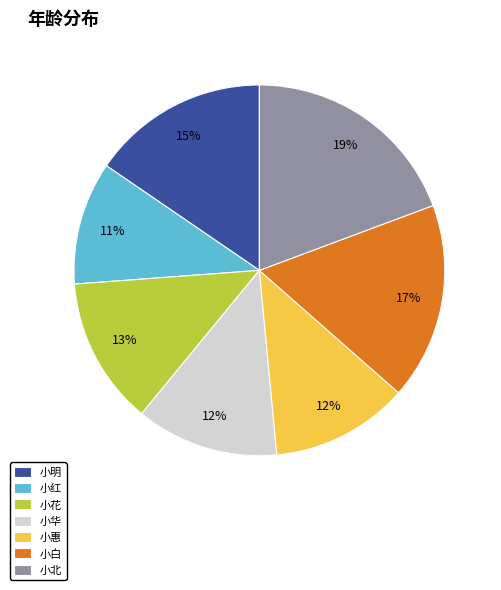

What is the ratio of the value at 小华 to the value at 小北?

0.6